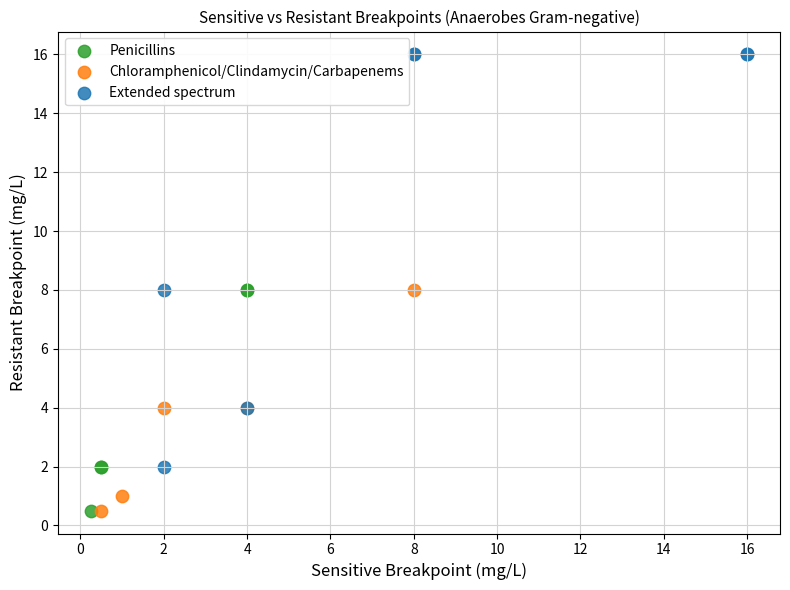

Which series reaches the maximum Y coordinate?

Extended spectrum